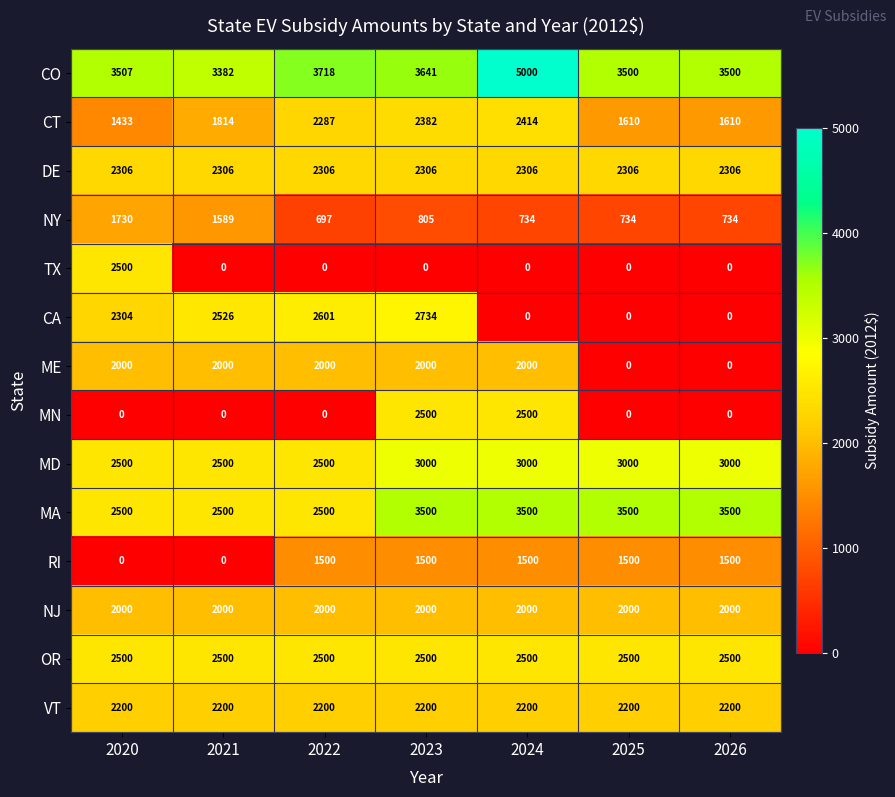

What is the approximate value of NY at 2026, to the nearest 50?

750